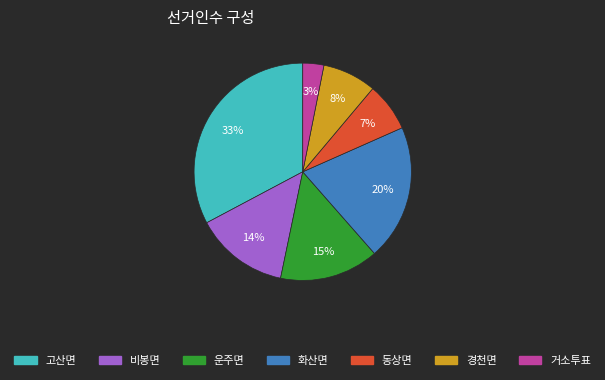

To the nearest percent, what is the combined percentage of 비봉면 and 동상면?

21%